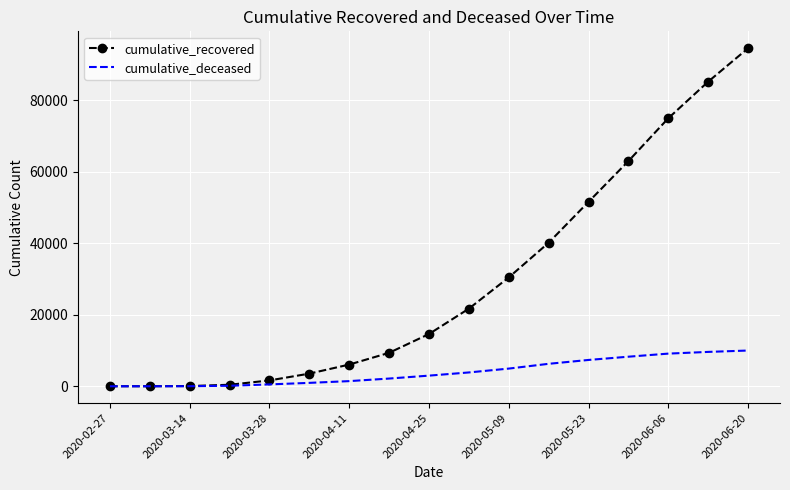

Which series has the largest range (max minus min)?

cumulative_recovered